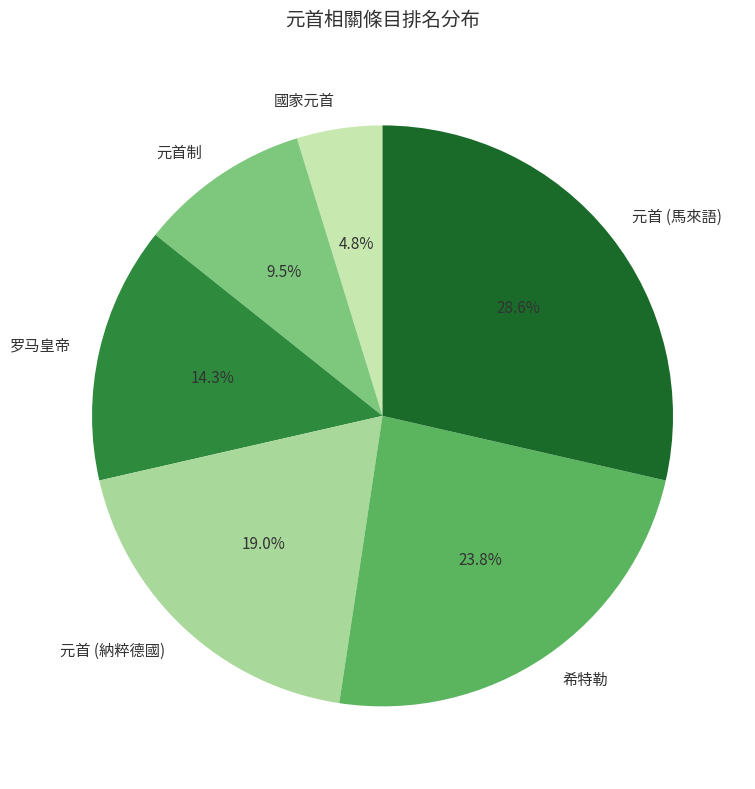

How many slices are in this pie chart?

6